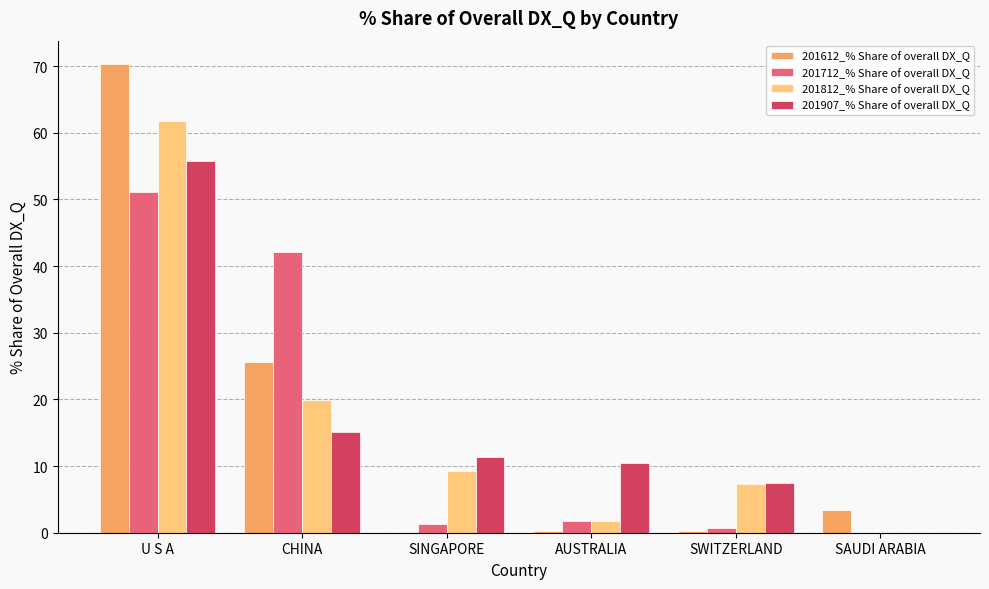

What are all the series names shown in the legend?

201612_% Share of overall DX_Q, 201712_% Share of overall DX_Q, 201812_% Share of overall DX_Q, 201907_% Share of overall DX_Q